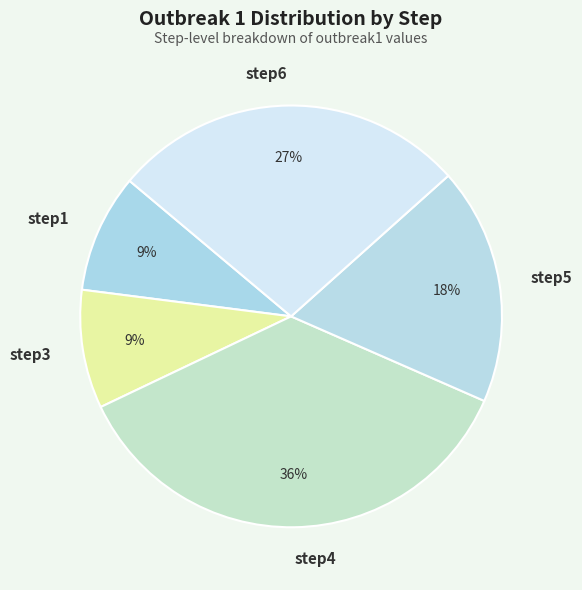

To the nearest percent, what is the difference between the largest and smallest slice percentages?

27%